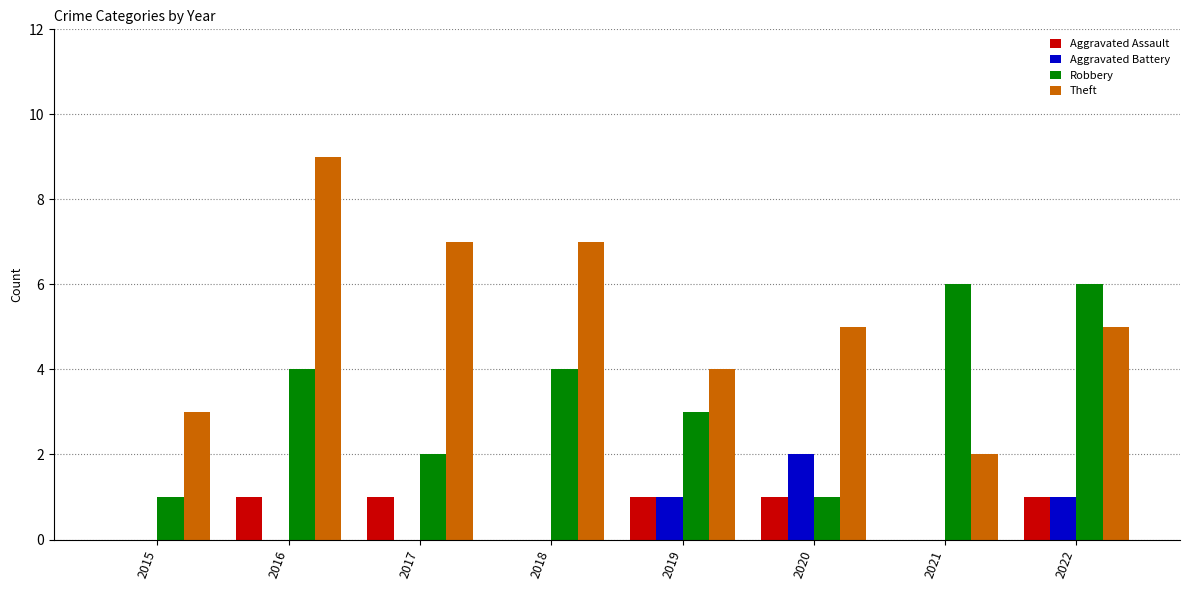

What is the total value across all series at 2019?

9